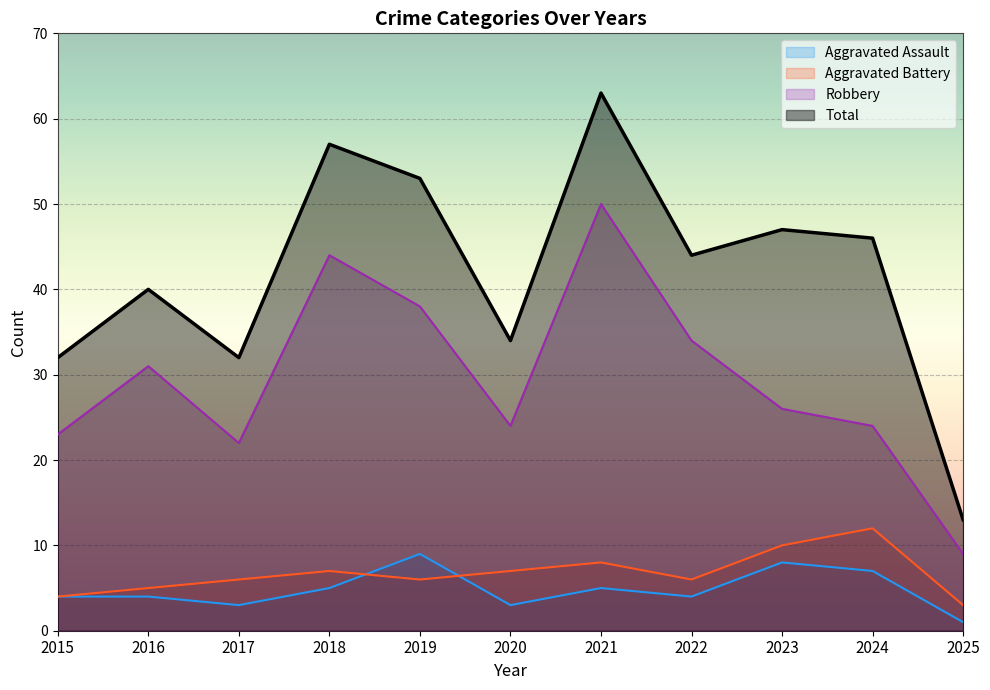

What is the difference between the maximum and second lowest values in the Total series?

31